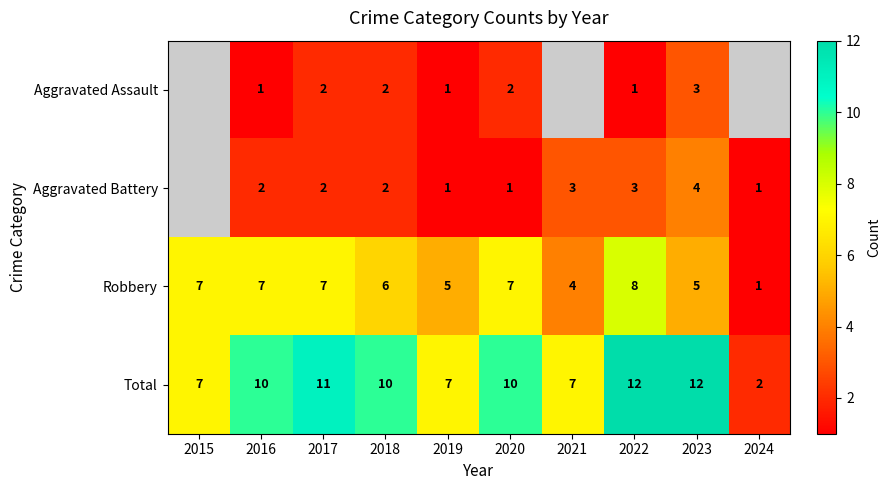

At which label does Total reach its minimum?

2024